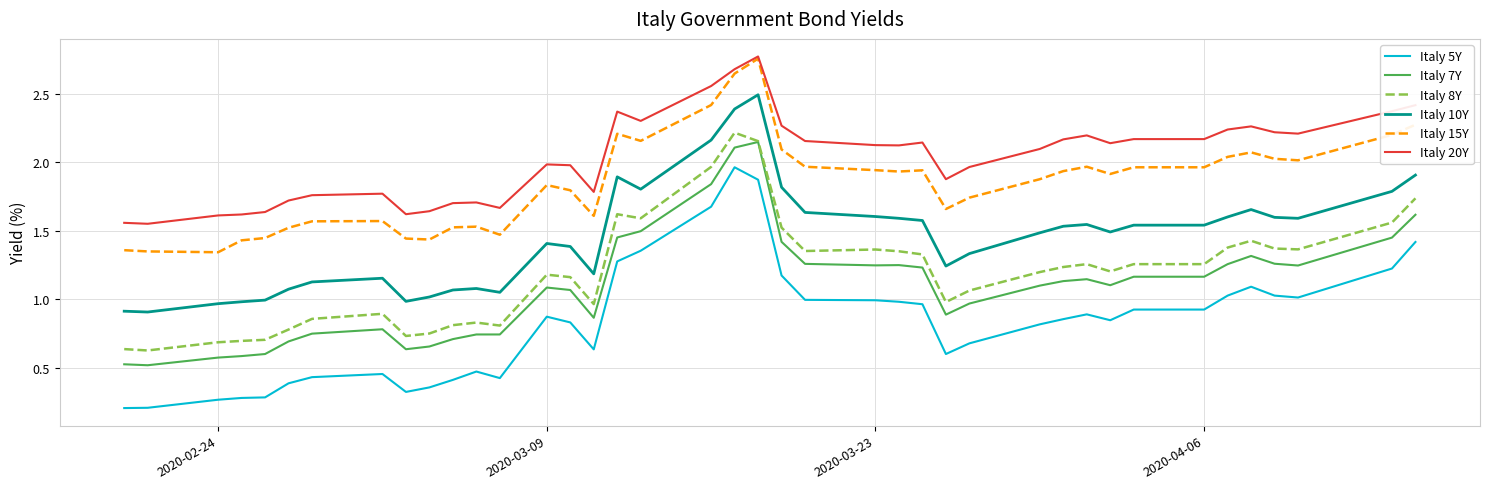

True or false: Italy 8Y and Italy 15Y cross at least once.

False